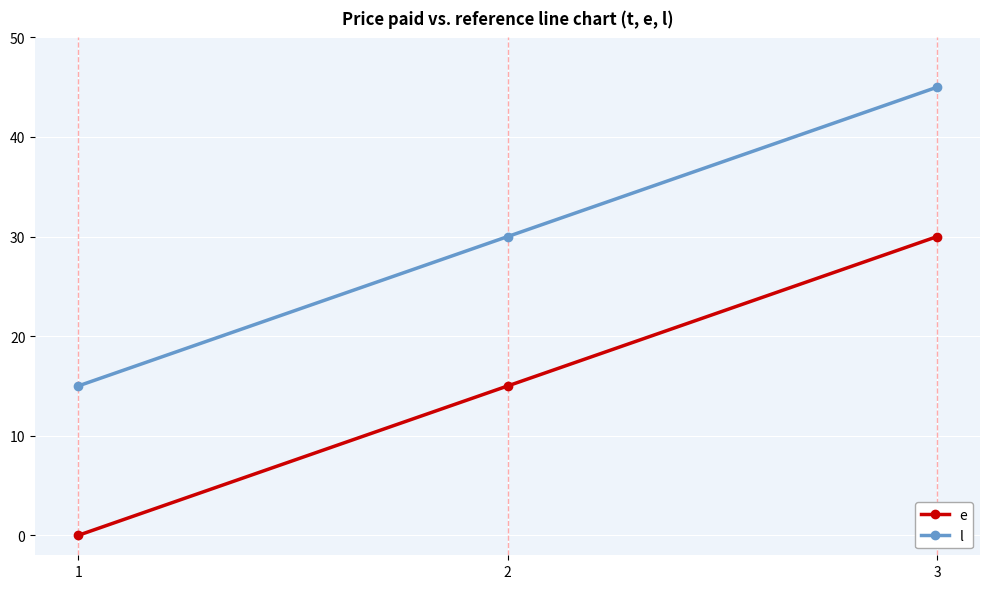

Is the value of l at 2 greater than the value of e at 1?

Yes